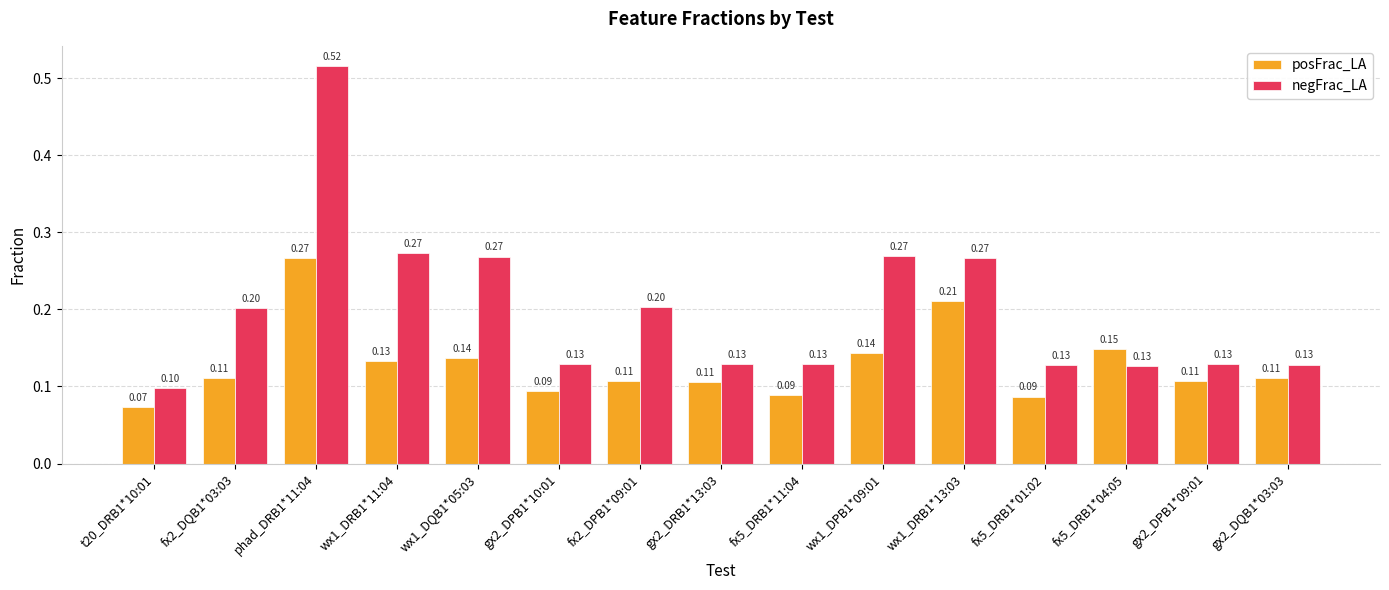

The posFrac_LA series shows 0.1 at gx2_DRB1*13:03. True or false?

True